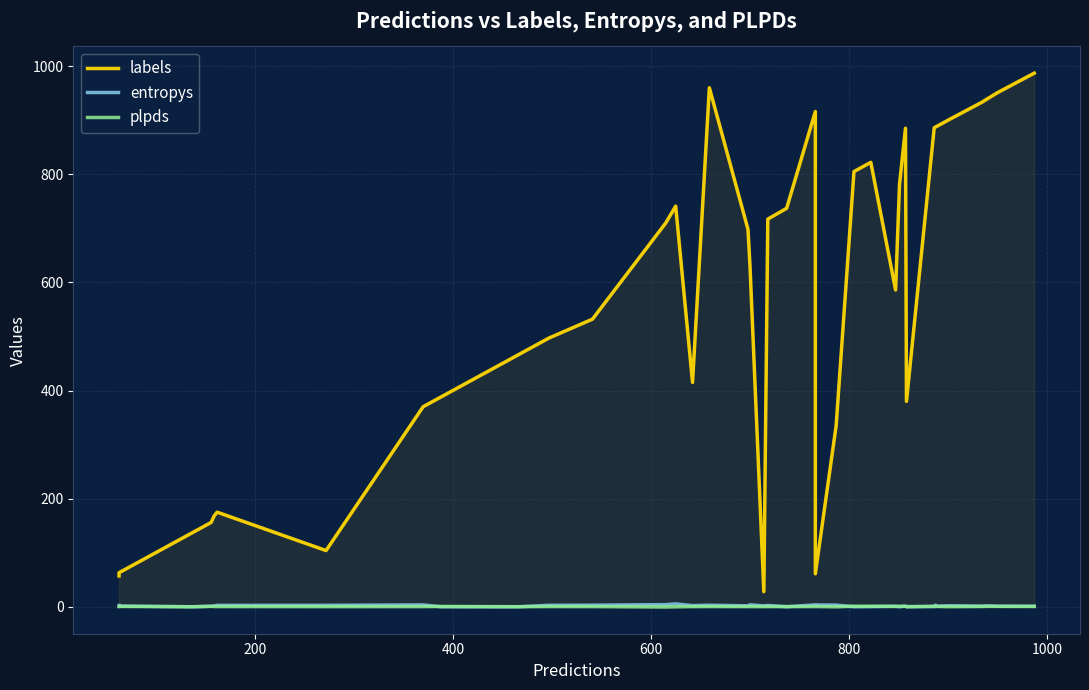

How many data points does each series have?

40